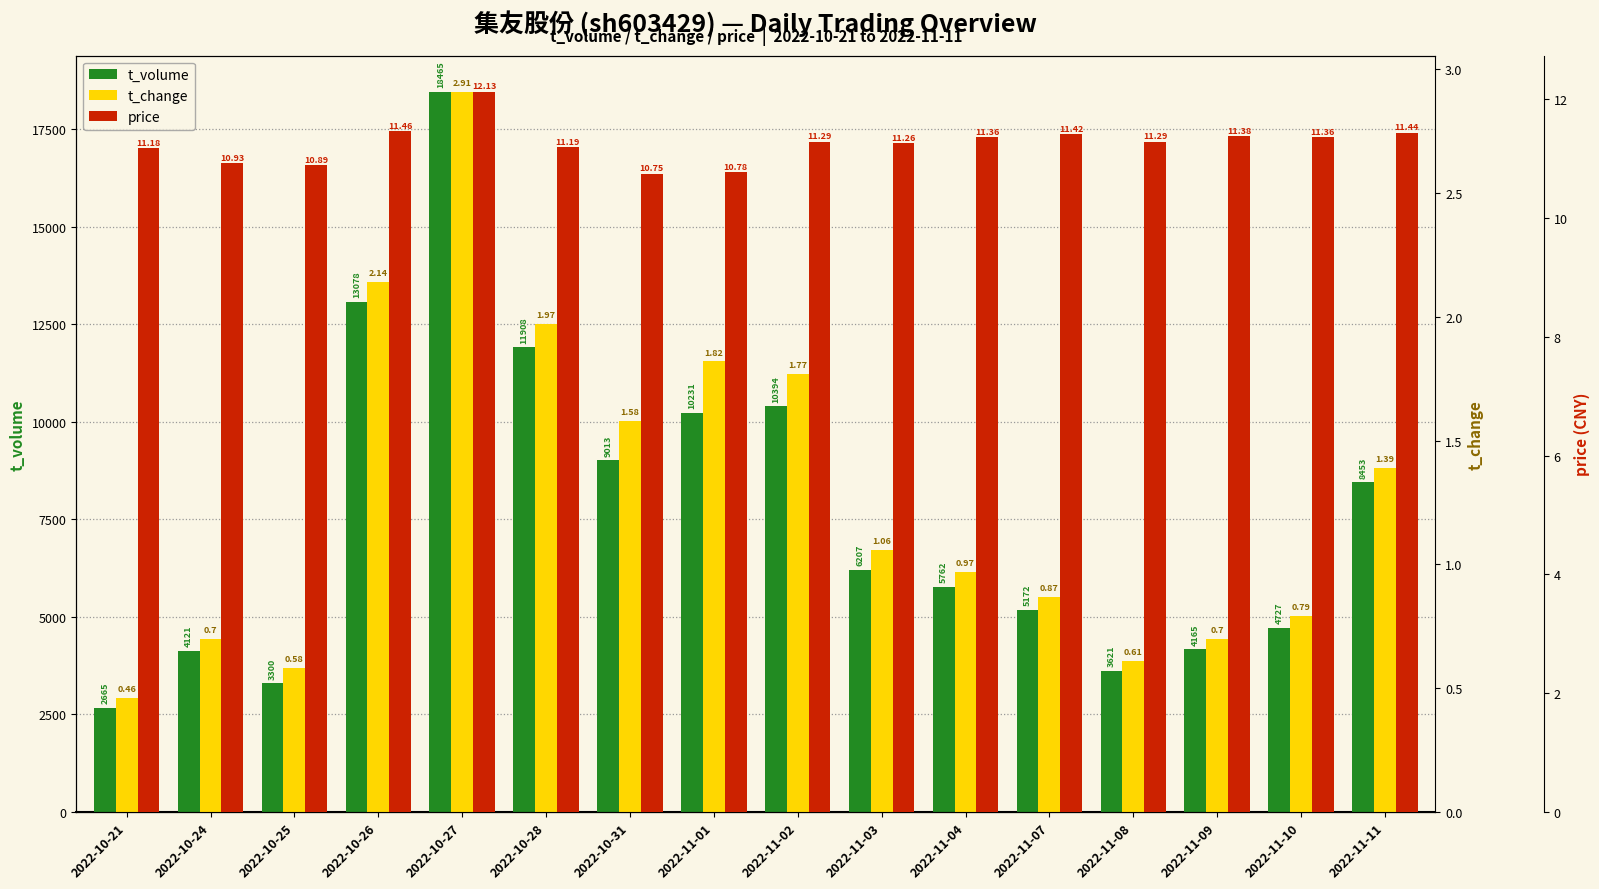

Between 2022-10-24 and 2022-11-01, which series saw the biggest shift?

t_volume